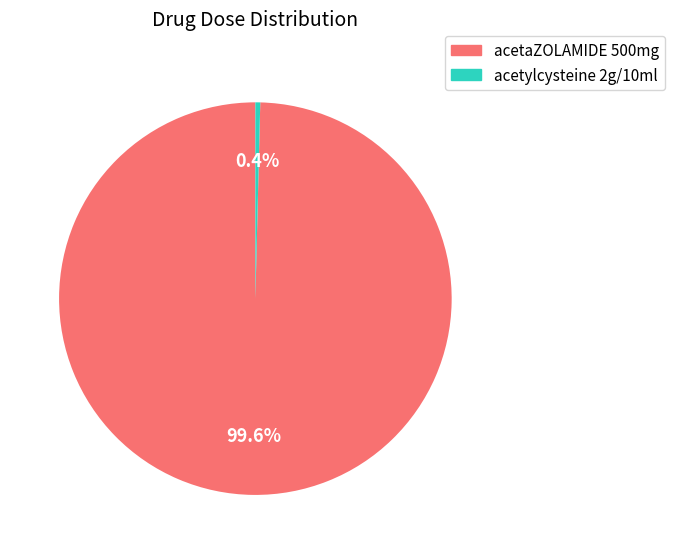

To the nearest percent, what is the combined percentage of acetaZOLAMIDE 500mg and acetylcysteine 2g/10ml?

100%